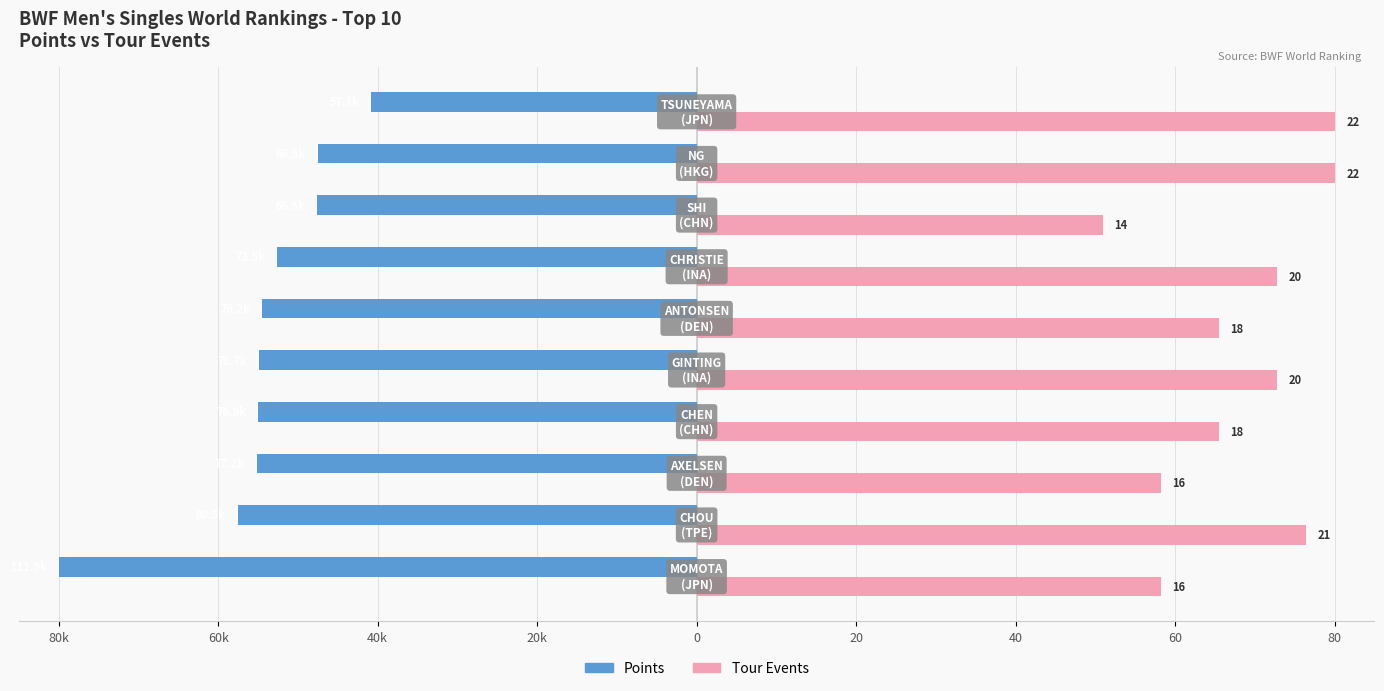

What are all the series names shown in the legend?

Points, Tour Events